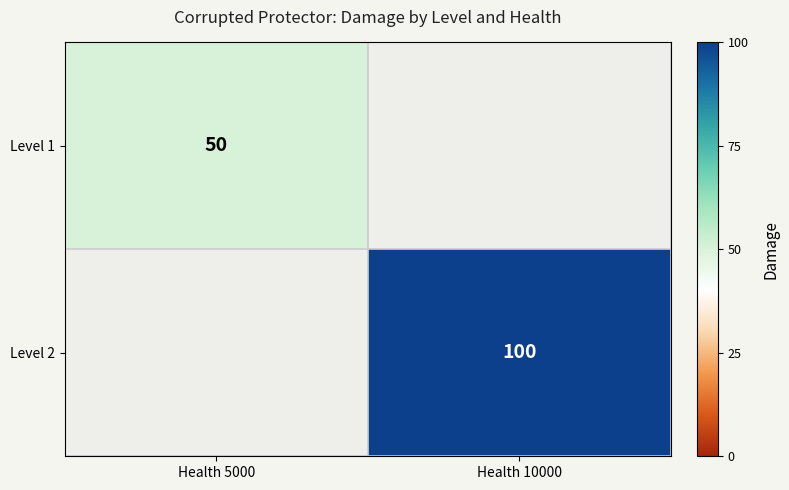

True or false: Level 2 has a value of 165 at Health 10000.

False